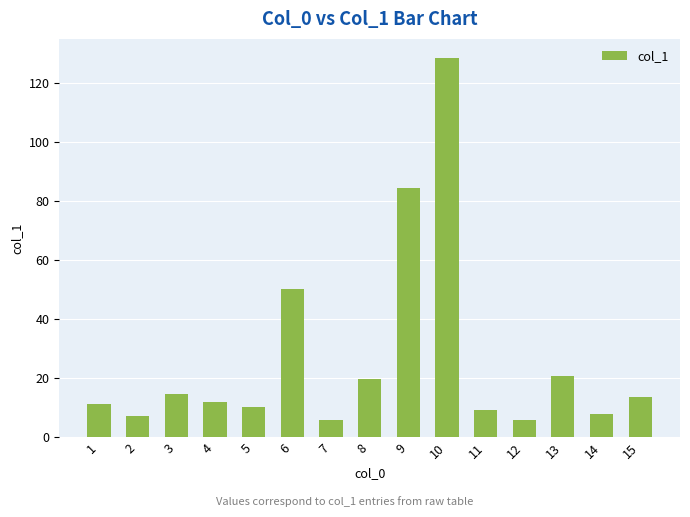

What is the value of the 7th bar from the left?

5.9